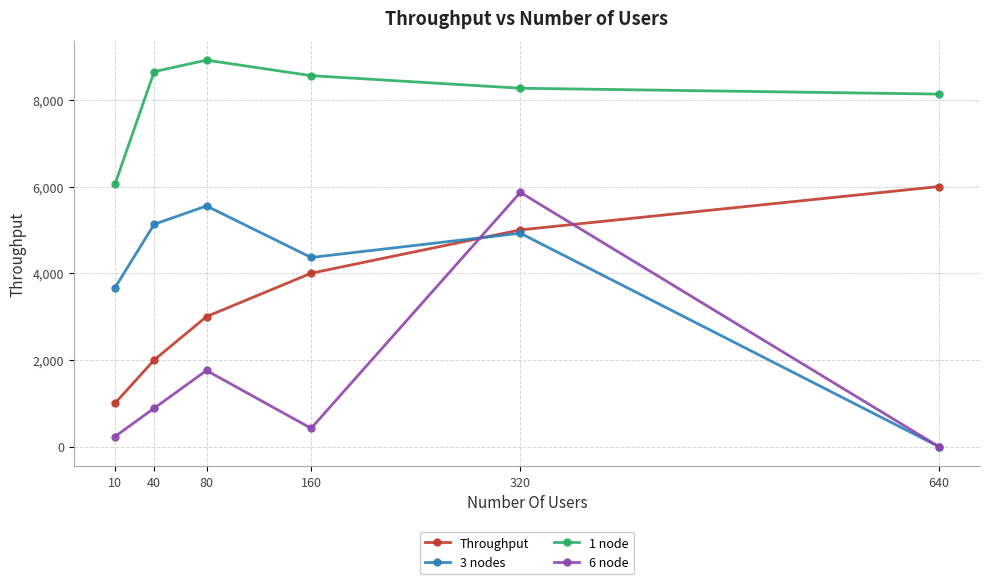

The 1 node series shows 8132.4 at 640. True or false?

True